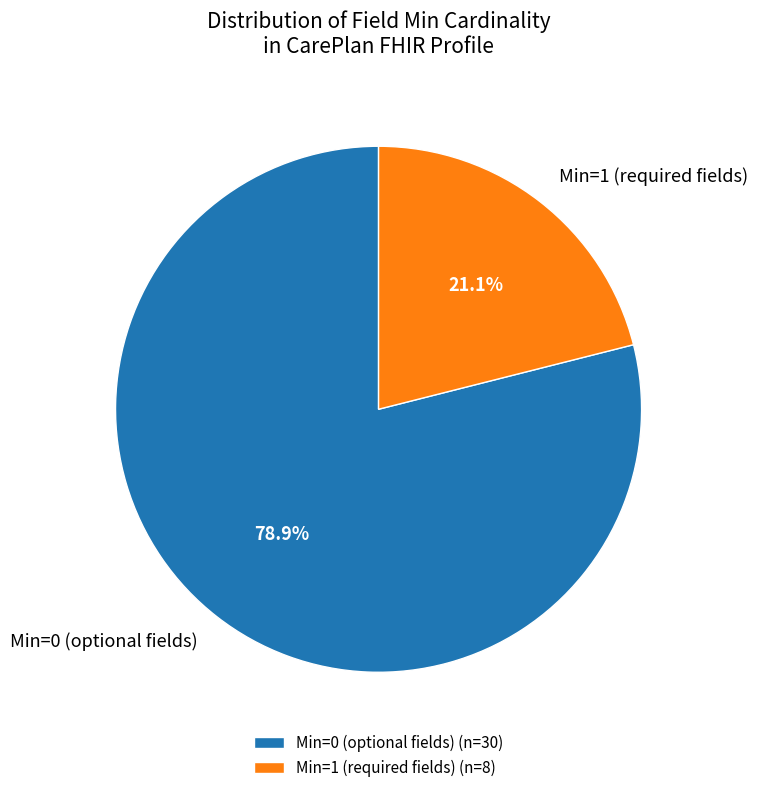

Which has a higher value, Min=1 (required fields) or Min=0 (optional fields)?

Min=0 (optional fields)